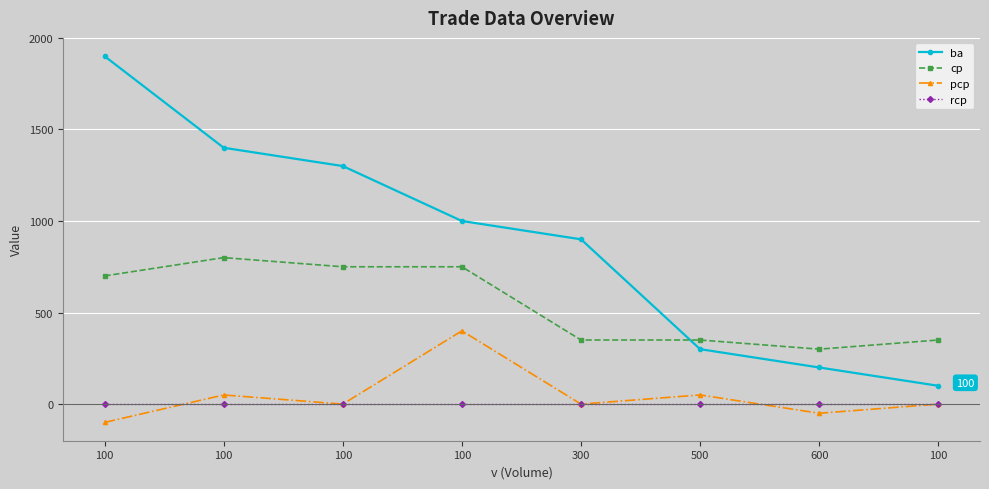

What is the greatest value displayed?

1900